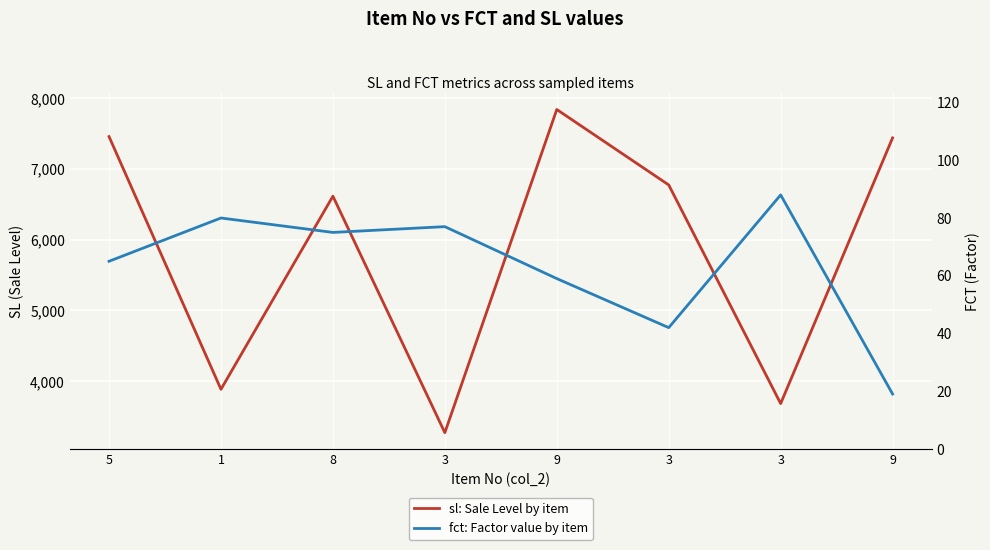

List the series in order of their peak value, highest first.

sl: Sale Level by item, fct: Factor value by item